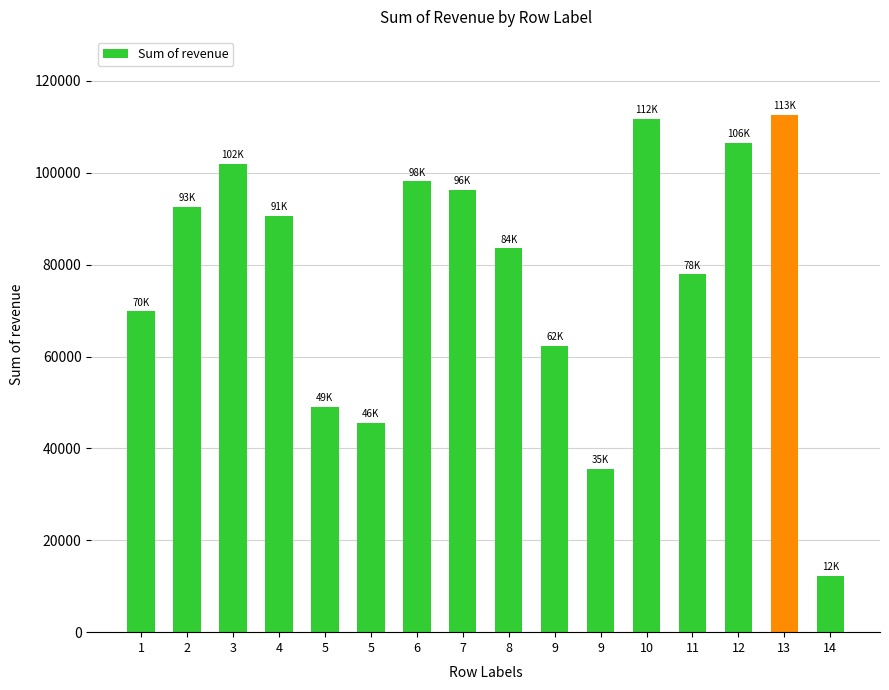

Rank the categories by value from highest to lowest.

13, 10, 12, 3, 6, 7, 2, 4, 8, 11, 1, 9, 5, 5, 9, 14